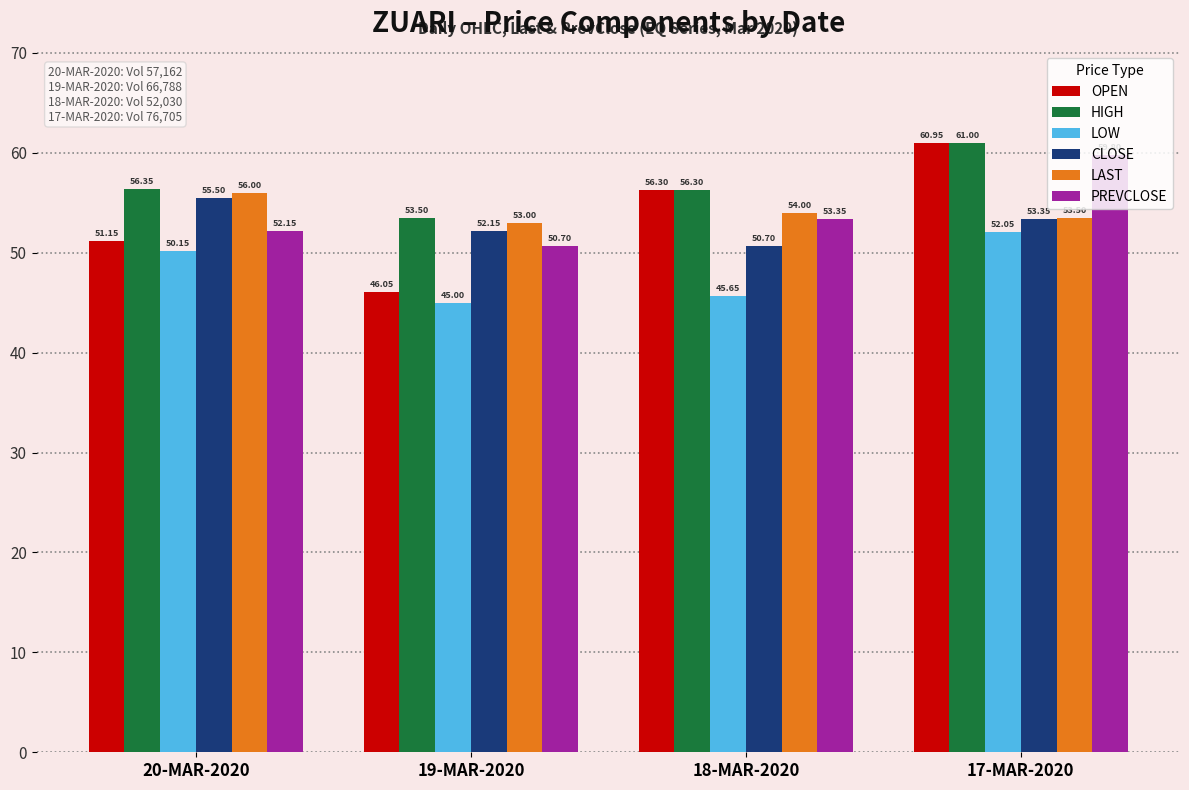

At how many categories does at least one series exceed 51?

4